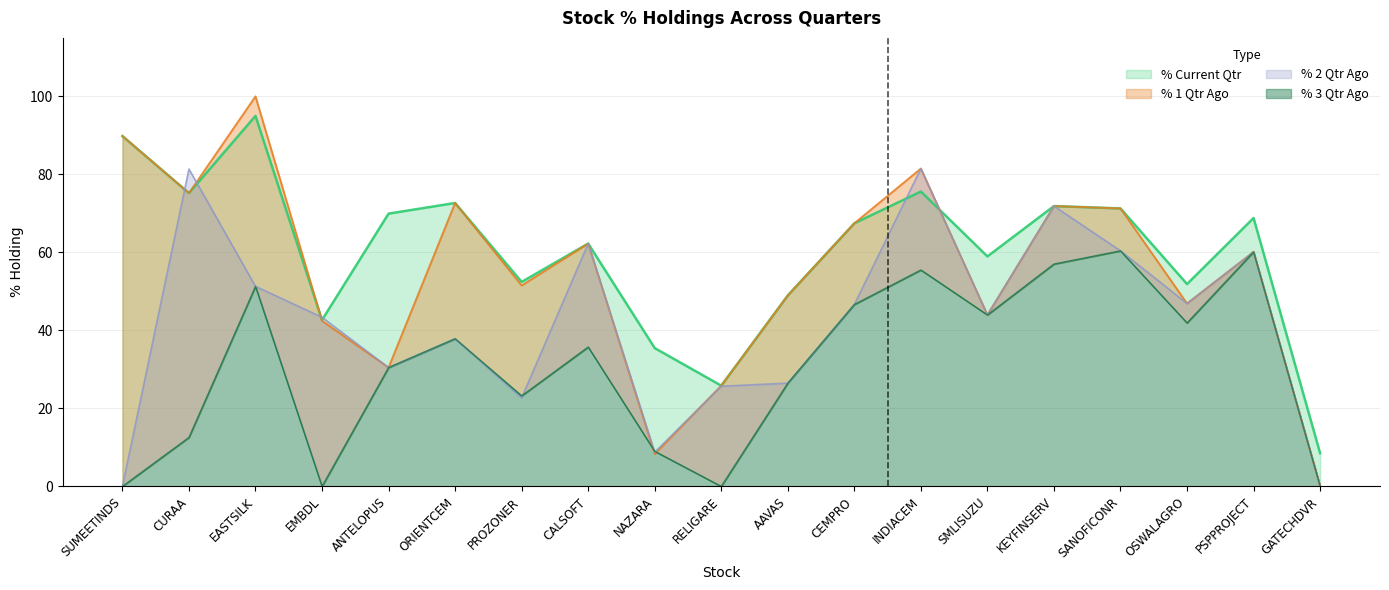

Which series has the widest spread of values?

% 1 Qtr Ago